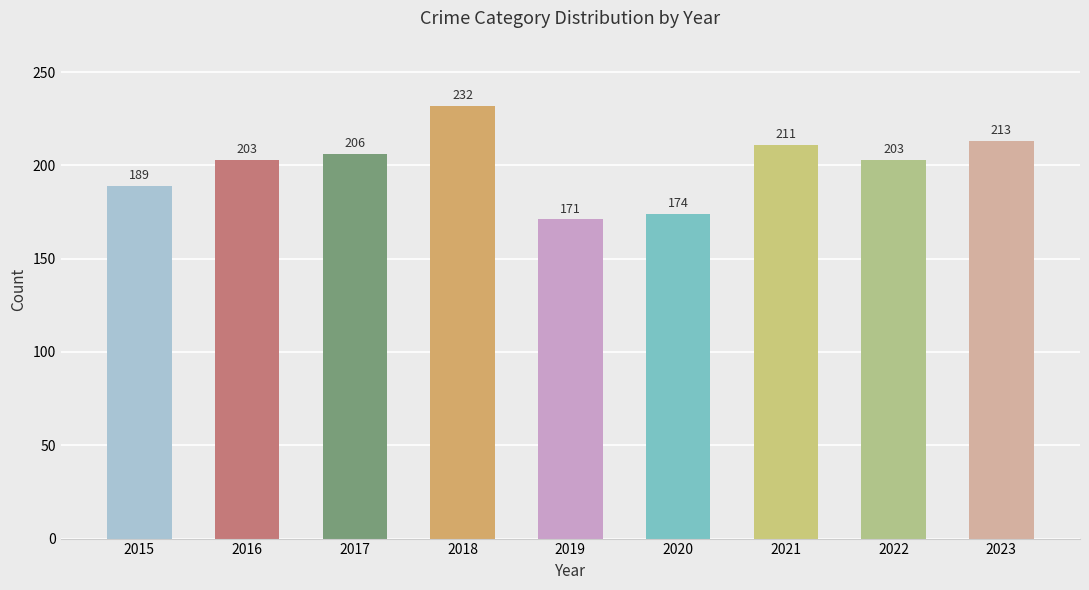

Reading left to right, transcribe all the data shown in this chart.

189	203	206	232	171	174	211	203	213